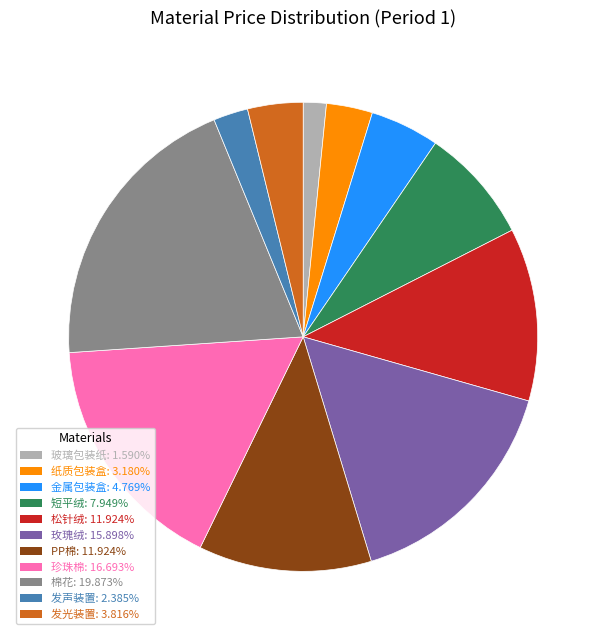

What is the ratio of the value at 短平绒 to the value at 松针绒?

0.7